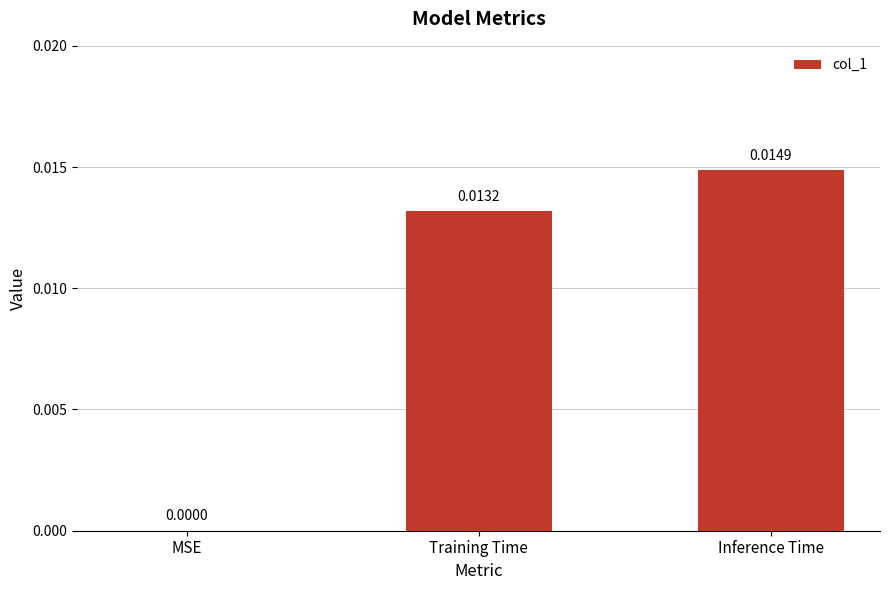

The value at Inference Time is 0.0. True or false?

True